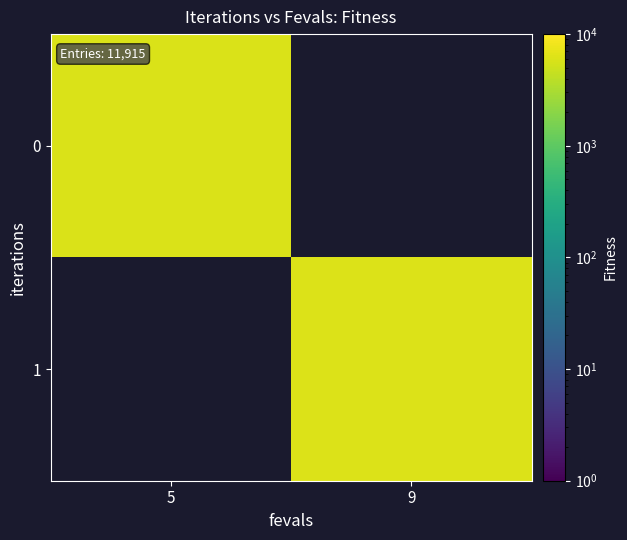

List the labels in order of 1 value, smallest first.

5, 9